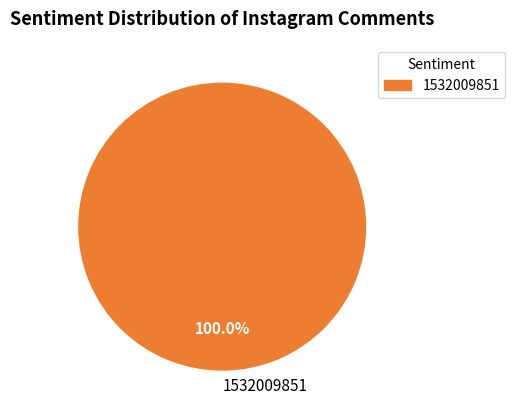

Does 1532009851 account for over 50% of the chart?

Yes